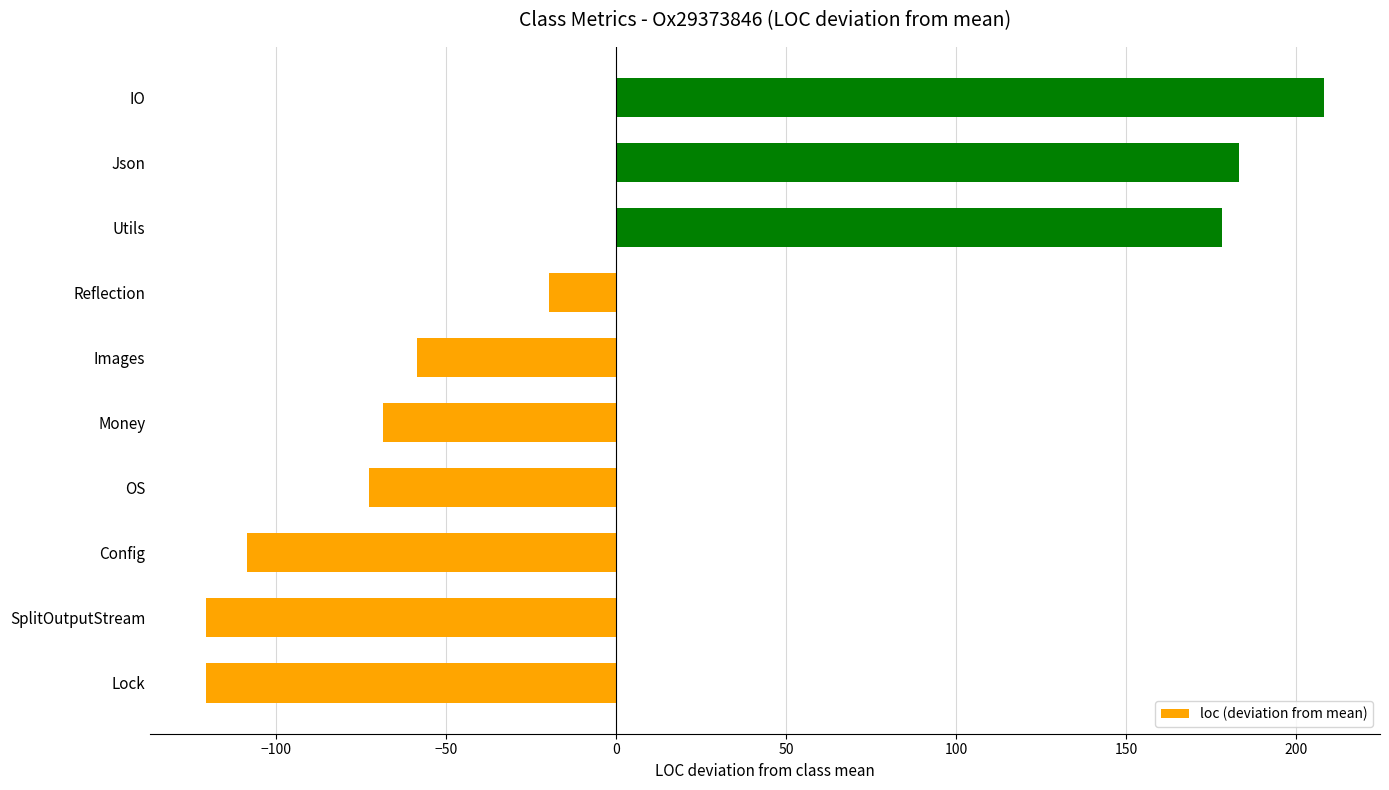

What is the ratio of the value at Json to the value at IO?

0.9